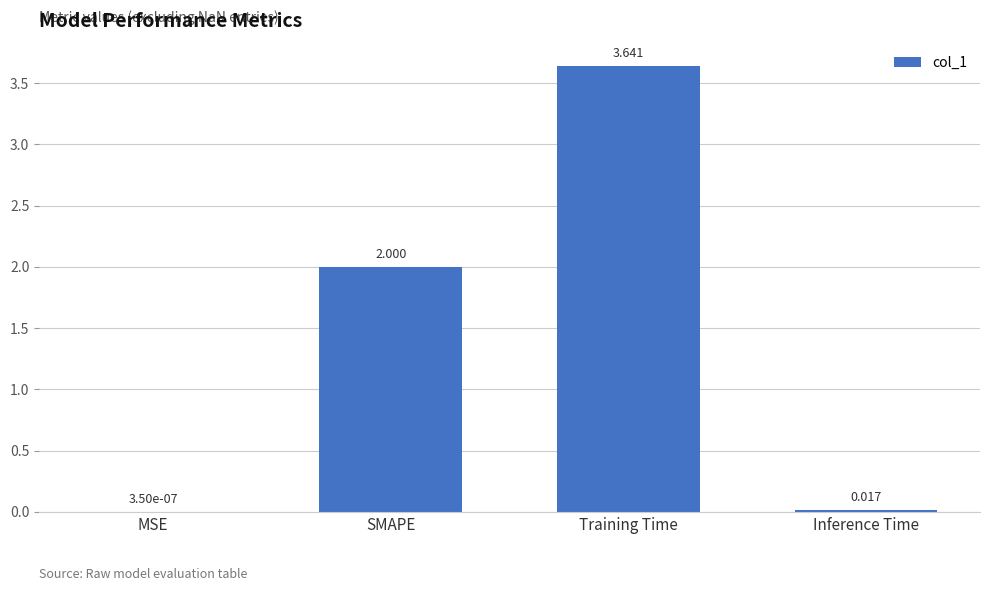

What is the change in value from MSE to SMAPE?

+2.0